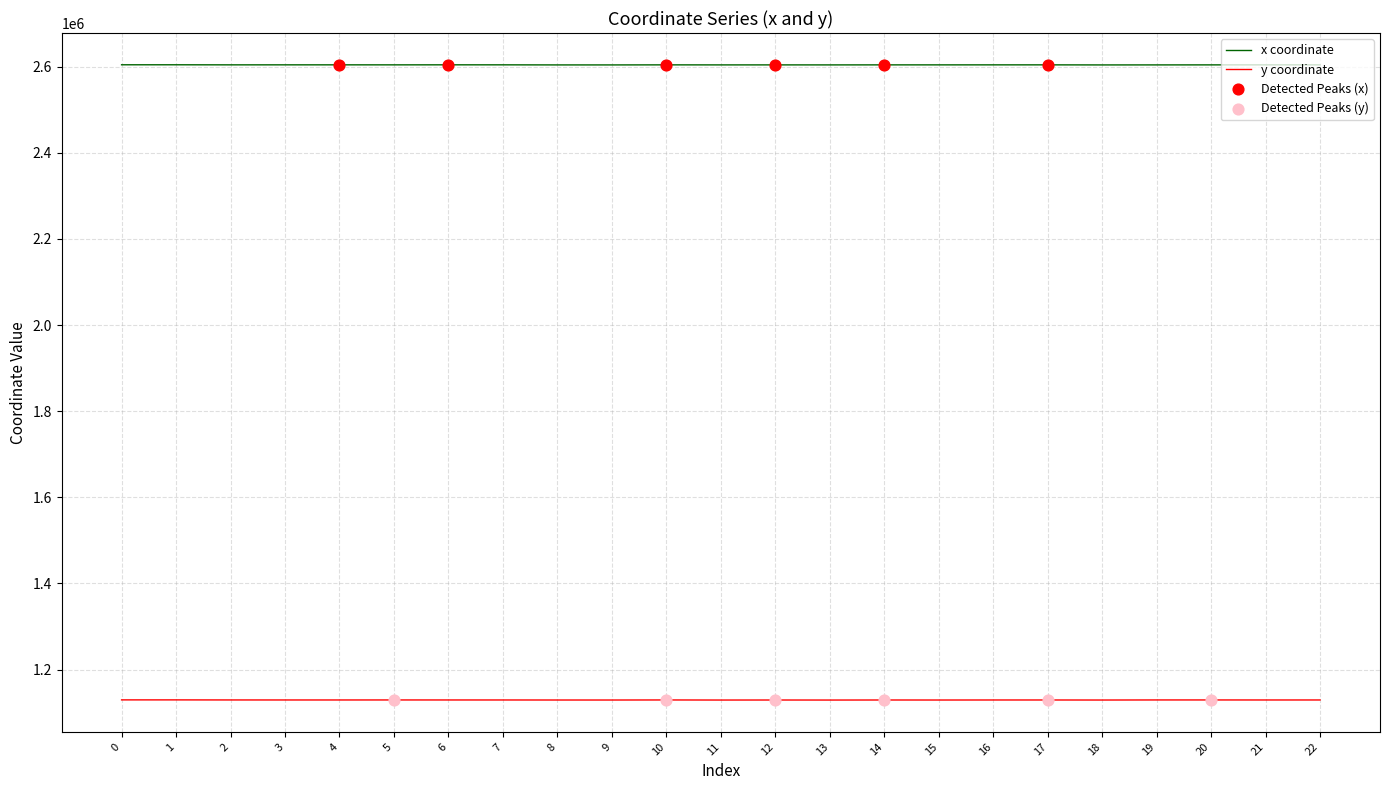

At how many categories does at least one series exceed 1142403?

23